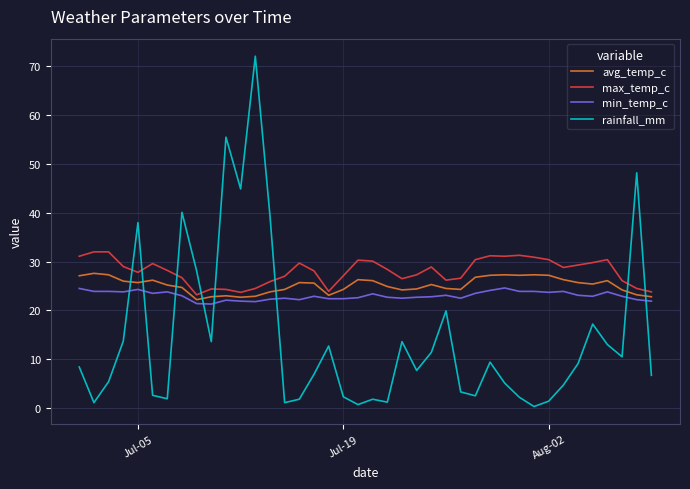

List the series in order of their overall mean, lowest first.

rainfall_mm, min_temp_c, avg_temp_c, max_temp_c